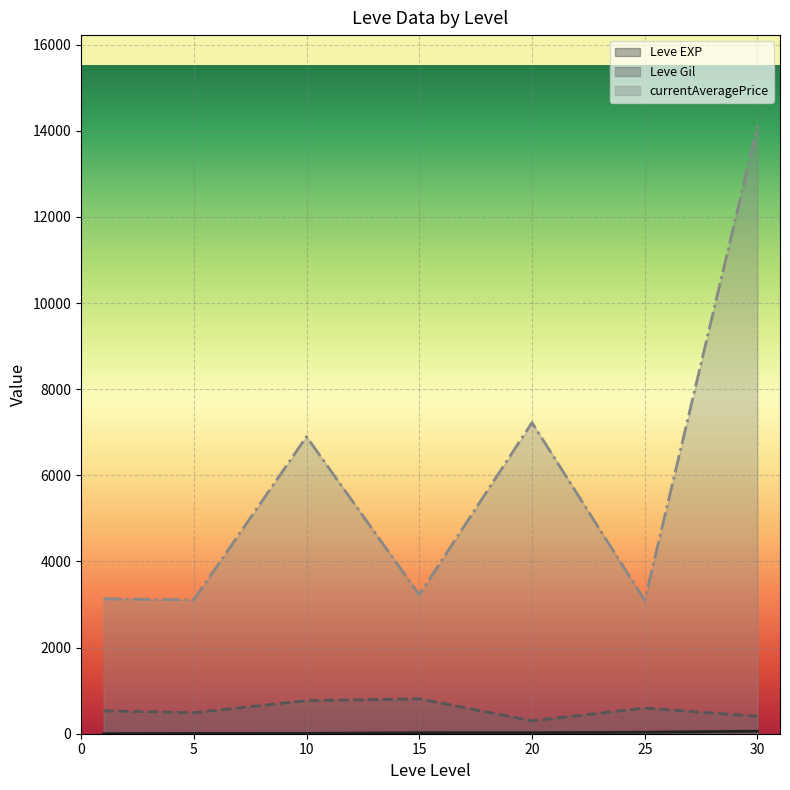

At which category is the sum across all series the highest?

30